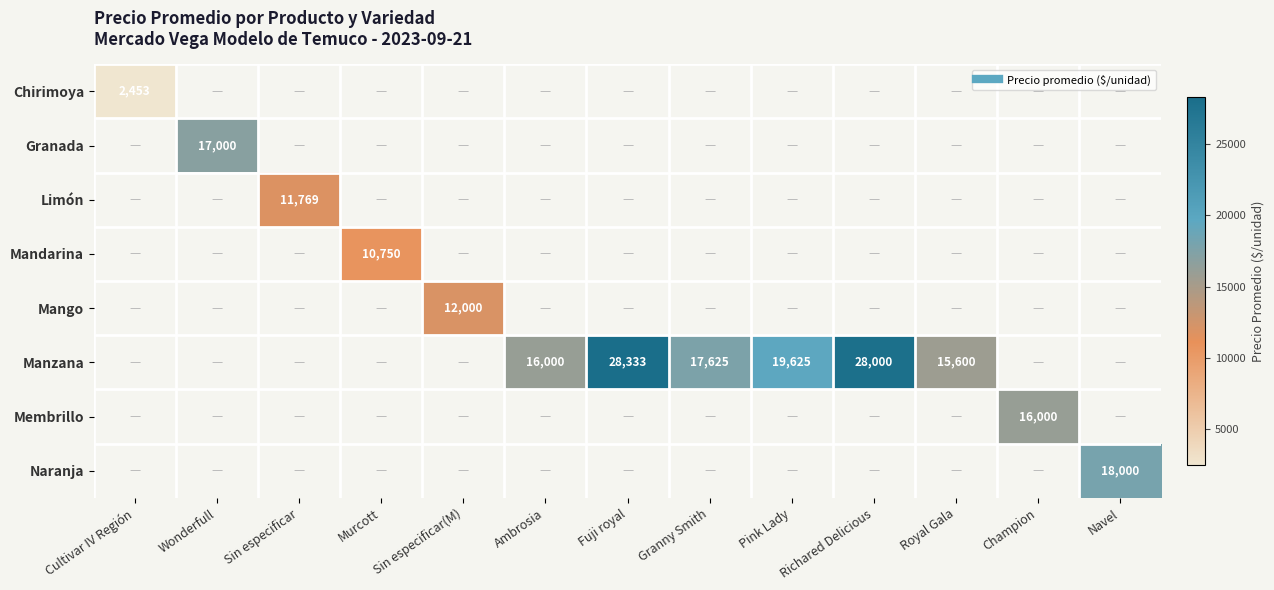

At which category does the chart reach its minimum across all series?

Cultivar IV Región